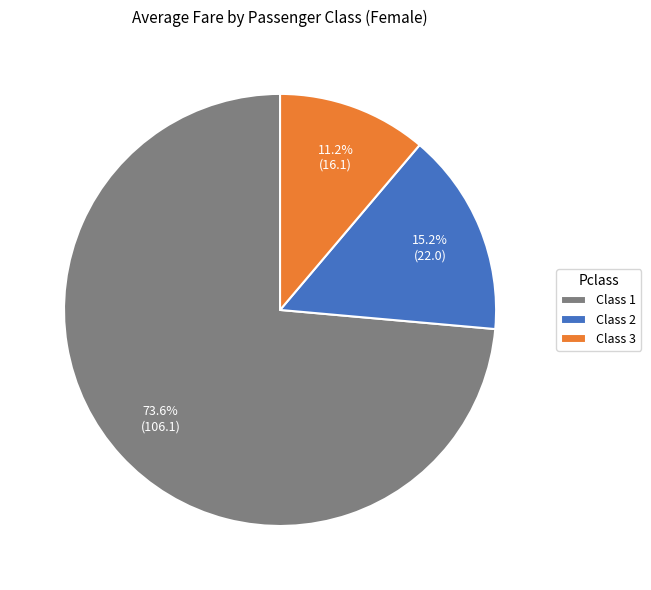

Which slice is the smallest?

Class 3